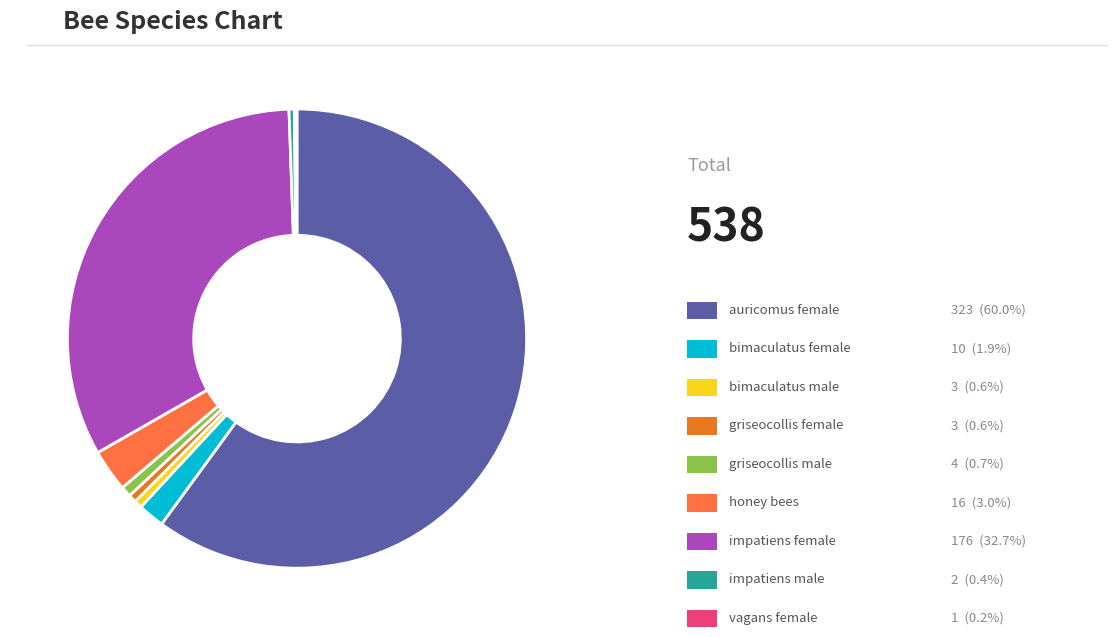

Is there a majority slice in this chart?

Yes